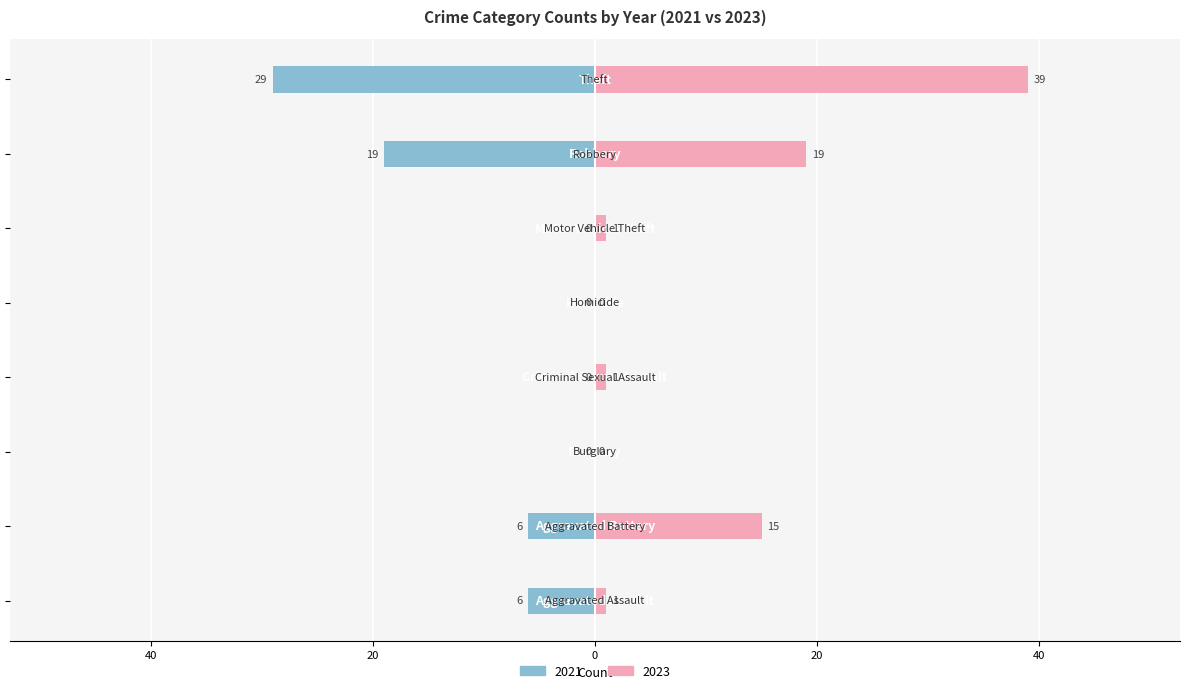

What value does the 2023 series have at Aggravated Battery?

15